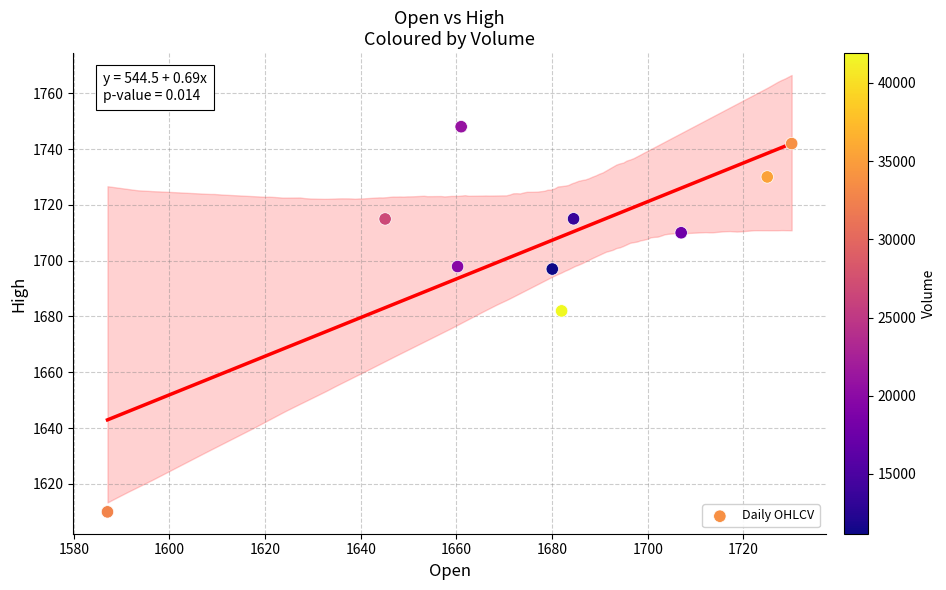

What Y value in the scatter plot is closest to 1679?

1682.0